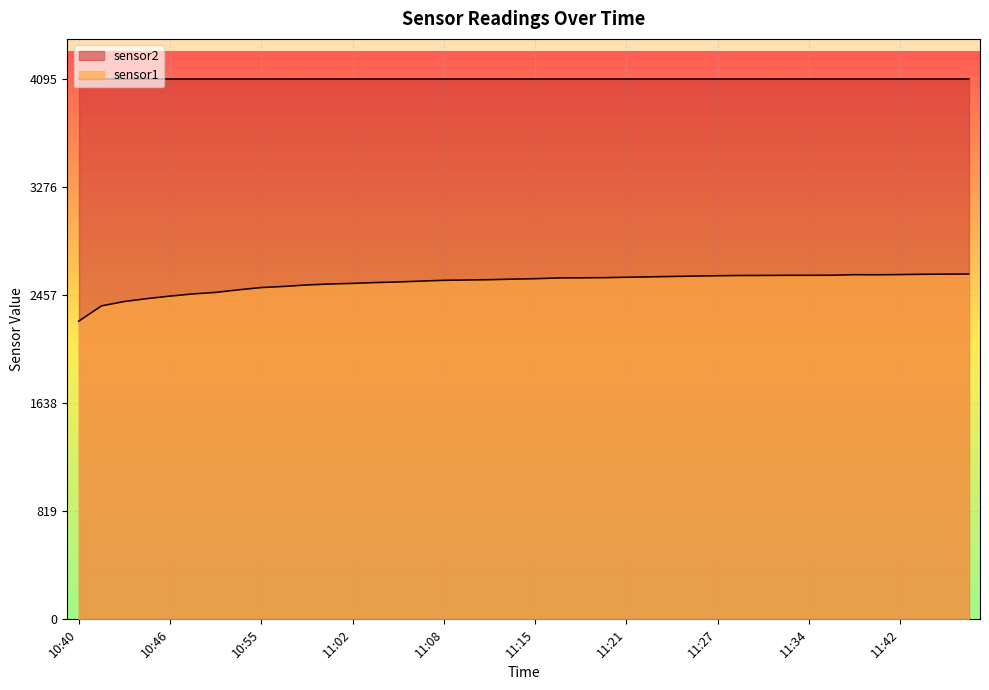

The chart shows a value of 2569.5 at 11:10. True or false?

True